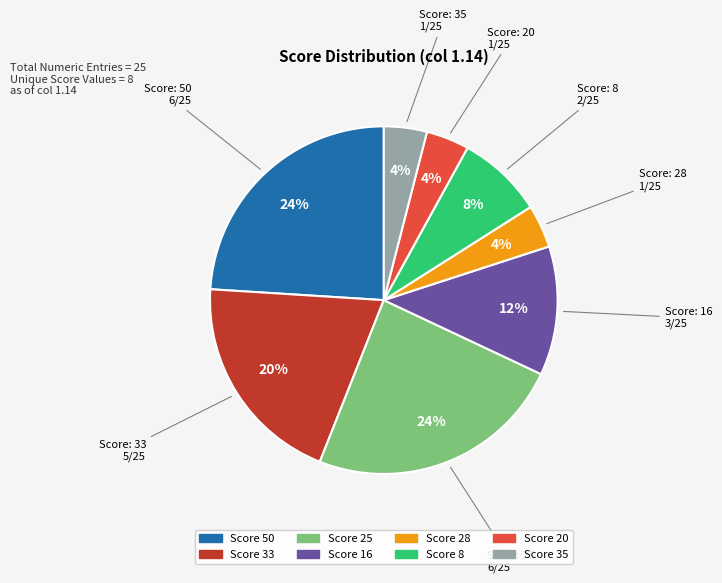

Does any single category account for the majority?

No